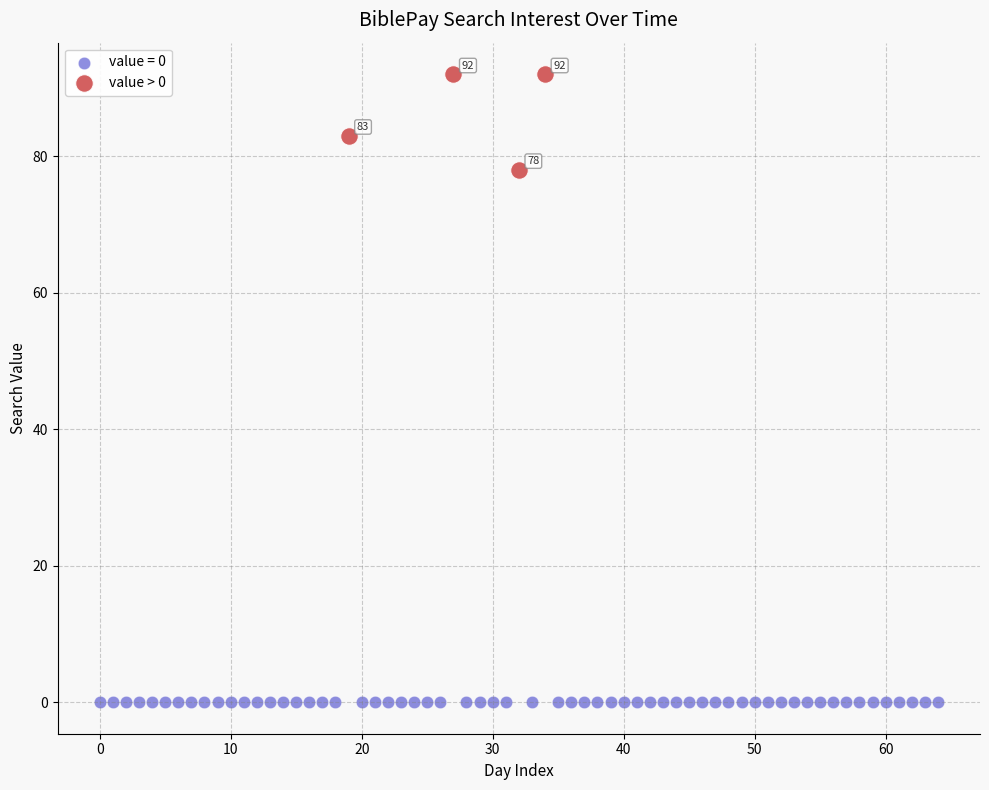

Which series contains the highest Y value?

value > 0